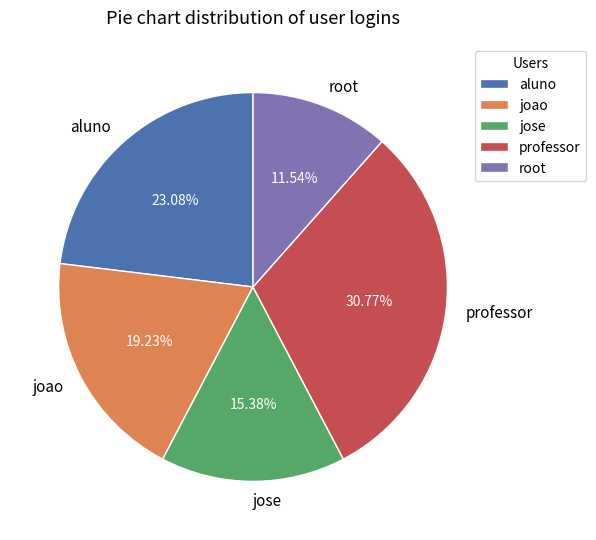

Approximately how many times larger is the value at professor compared to aluno?

1.3